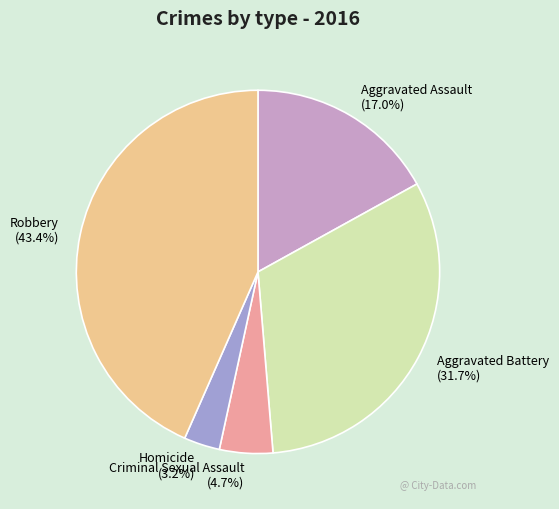

Which slice is the smallest?

Homicide